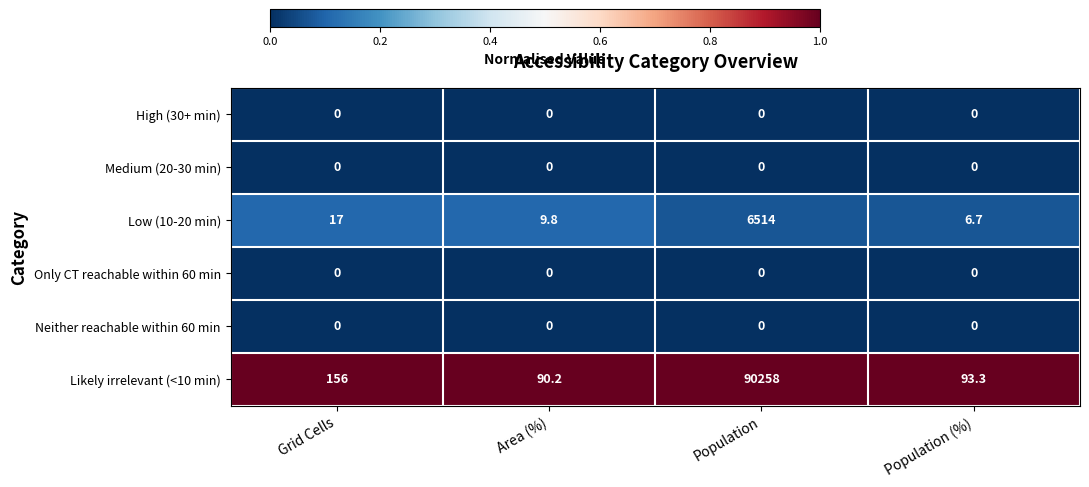

Which category has the highest value in the Low (10-20 min) series?

Population